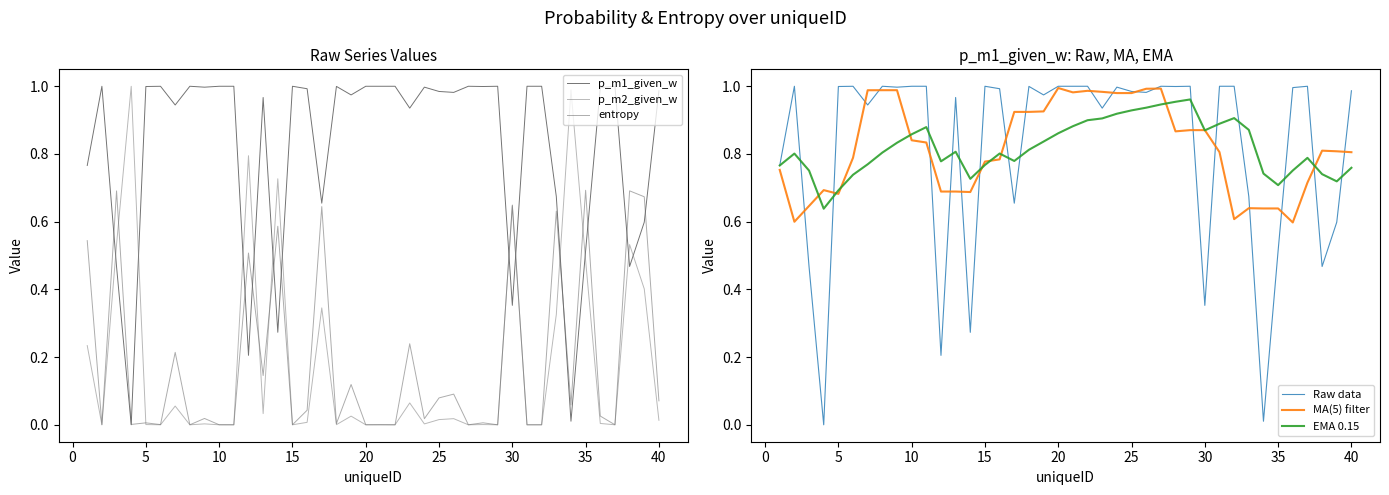

Reading left to right, extract all data points from this chart.

p_m1_given_w: 0.8	1.0	0.5	0.0	1.0	1.0	0.9	1.0	1.0	1.0	1.0	0.2	1.0	0.3	1.0	1.0	0.7	1.0	1.0	1.0	1.0	1.0	0.9	1.0	1.0	1.0	1.0	1.0	1.0	0.4	1.0	1.0	0.7	0.0	0.5	1.0	1.0	0.5	0.6	1.0
p_m2_given_w: 0.2	0.0	0.5	1.0	0.0	0.0	0.1	0.0	0.0	0.0	0.0	0.8	0.0	0.7	0.0	0.0	0.3	0.0	0.0	0.0	0.0	0.0	0.1	0.0	0.0	0.0	0.0	0.0	0.0	0.6	0.0	0.0	0.3	1.0	0.5	0.0	0.0	0.5	0.4	0.0
entropy: 0.5	0.0	0.7	0.0	0.0	0.0	0.2	0.0	0.0	0.0	0.0	0.5	0.1	0.6	0.0	0.0	0.6	0.0	0.1	0.0	0.0	0.0	0.2	0.0	0.1	0.1	0.0	0.0	0.0	0.6	0.0	0.0	0.6	0.1	0.7	0.0	0.0	0.7	0.7	0.1
Raw data: 0.8	1.0	0.5	0.0	1.0	1.0	0.9	1.0	1.0	1.0	1.0	0.2	1.0	0.3	1.0	1.0	0.7	1.0	1.0	1.0	1.0	1.0	0.9	1.0	1.0	1.0	1.0	1.0	1.0	0.4	1.0	1.0	0.7	0.0	0.5	1.0	1.0	0.5	0.6	1.0
MA(5) filter: 0.8	0.6	0.6	0.7	0.7	0.8	1.0	1.0	1.0	0.8	0.8	0.7	0.7	0.7	0.8	0.8	0.9	0.9	0.9	1.0	1.0	1.0	1.0	1.0	1.0	1.0	1.0	0.9	0.9	0.9	0.8	0.6	0.6	0.6	0.6	0.6	0.7	0.8	0.8	0.8
EMA 0.15: 0.8	0.8	0.8	0.6	0.7	0.7	0.8	0.8	0.8	0.9	0.9	0.8	0.8	0.7	0.8	0.8	0.8	0.8	0.8	0.9	0.9	0.9	0.9	0.9	0.9	0.9	0.9	1.0	1.0	0.9	0.9	0.9	0.9	0.7	0.7	0.8	0.8	0.7	0.7	0.8